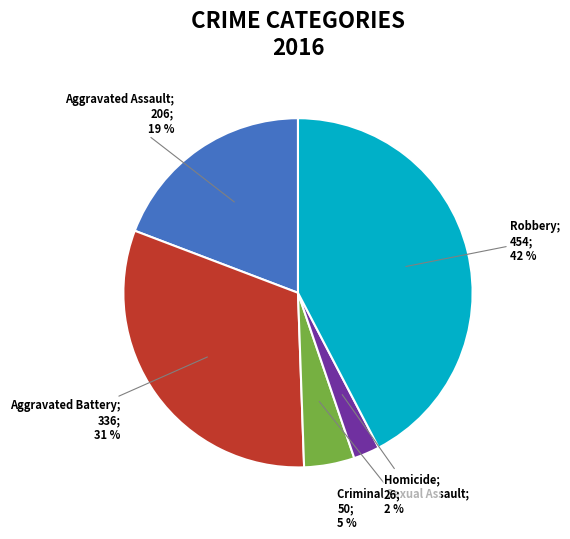

To the nearest percent, what is the average slice percentage?

20%